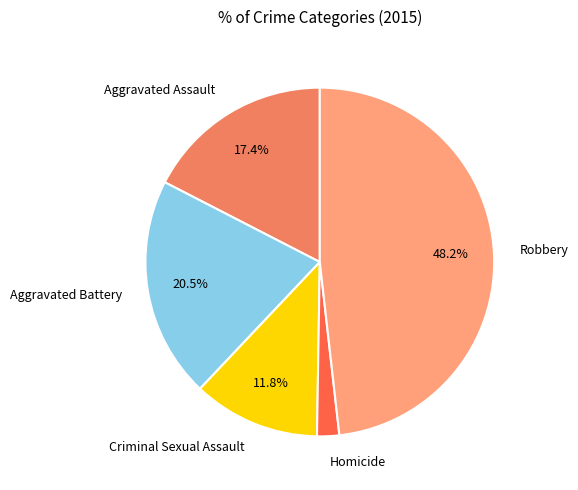

Which category has the biggest portion of the pie?

Robbery